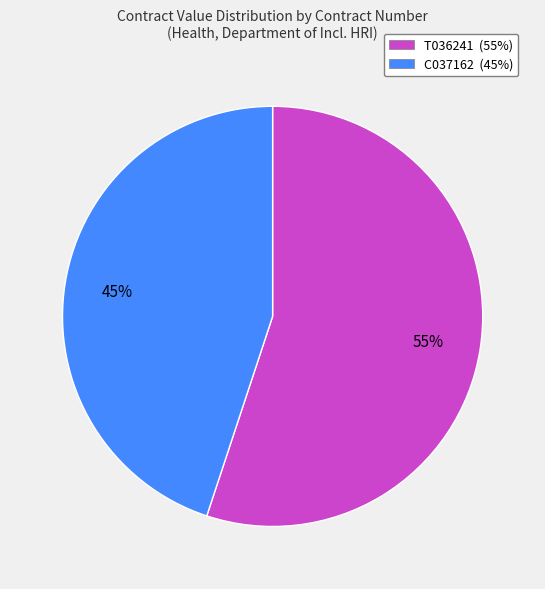

To the nearest percent, what percentage of the pie is C037162?

45%